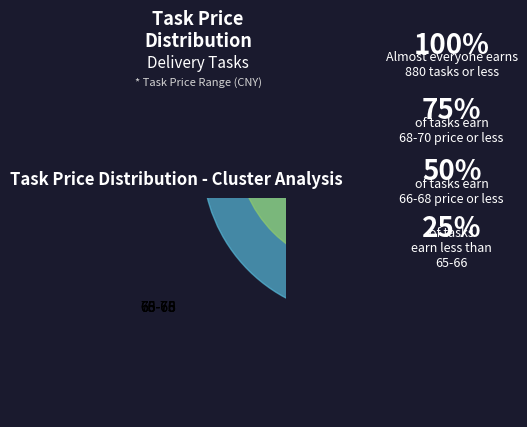

Which slice is the largest?

65-66